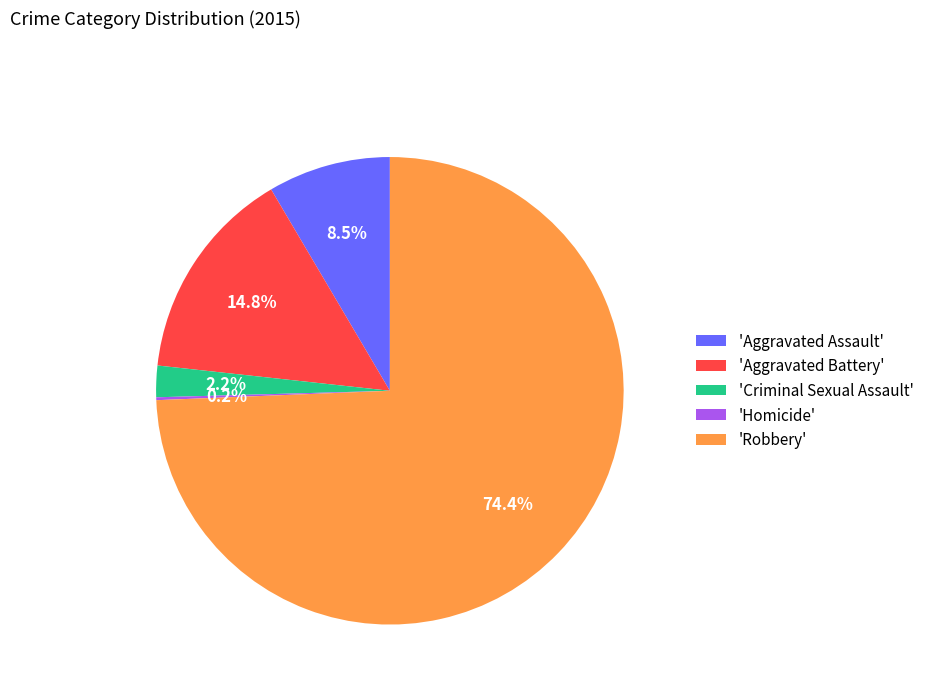

How much of the chart is everything except 'Aggravated Battery'?

85.2%